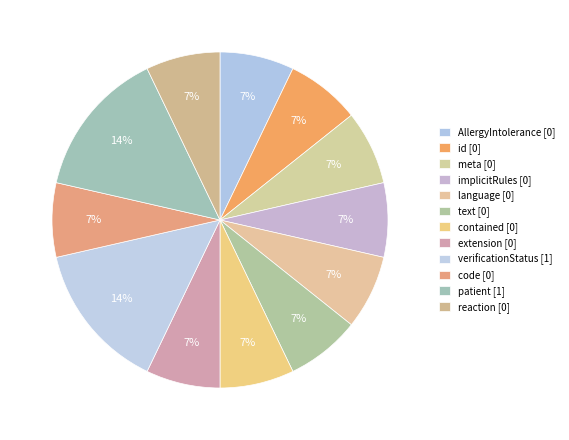

Count the number of slices in the pie.

12